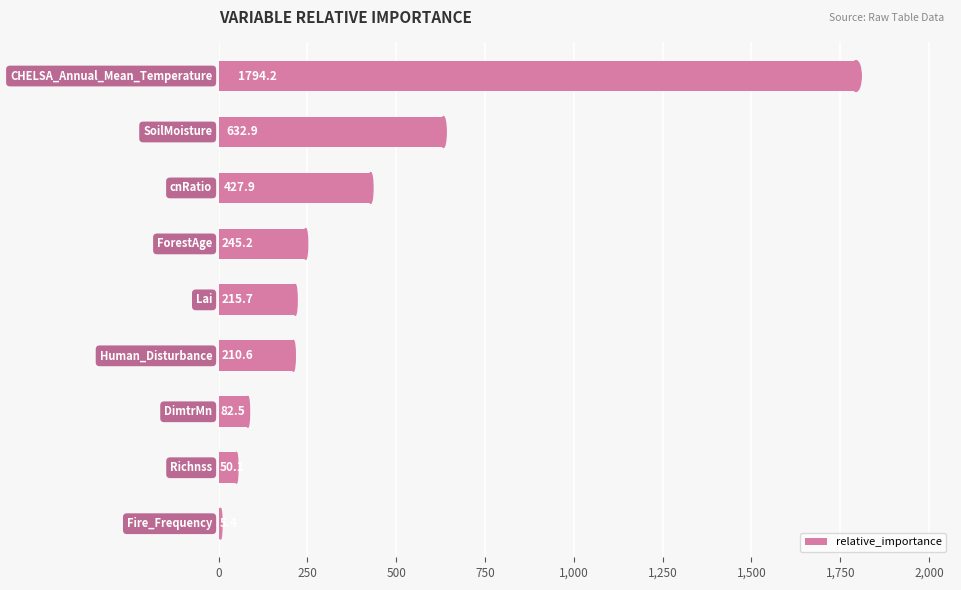

What is the greatest value displayed?

1794.2